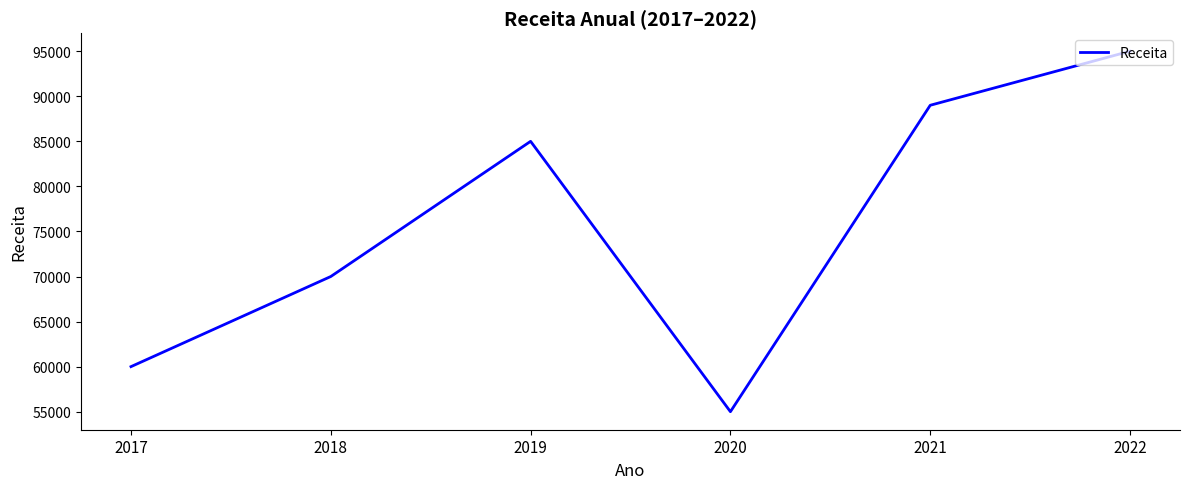

What is the average value?

75667